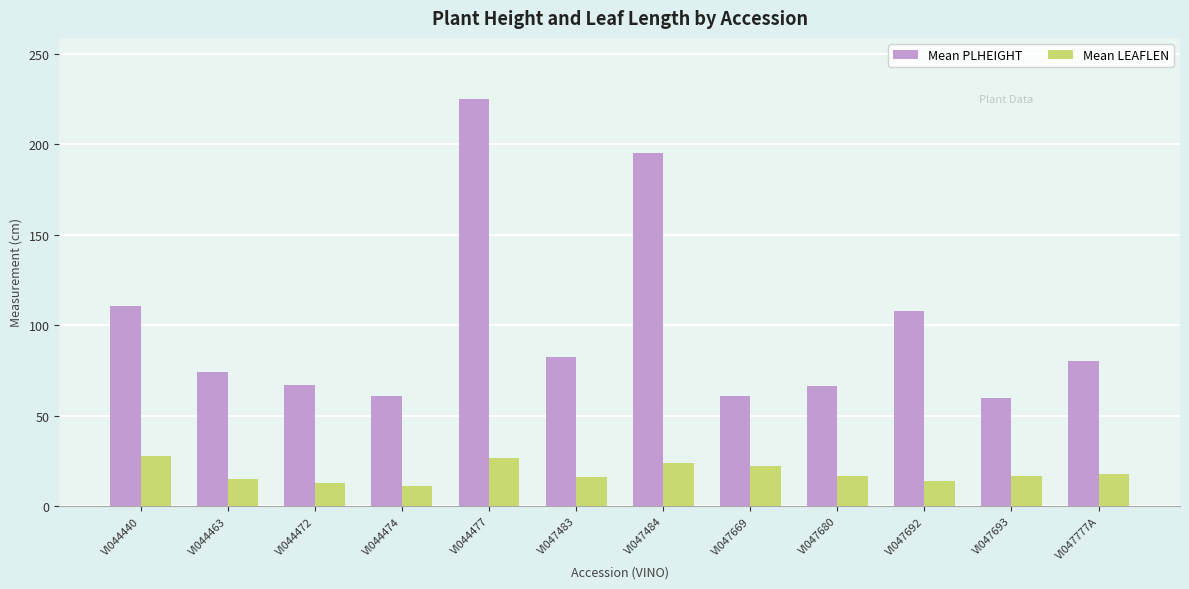

Which series has the largest range (max minus min)?

Mean PLHEIGHT